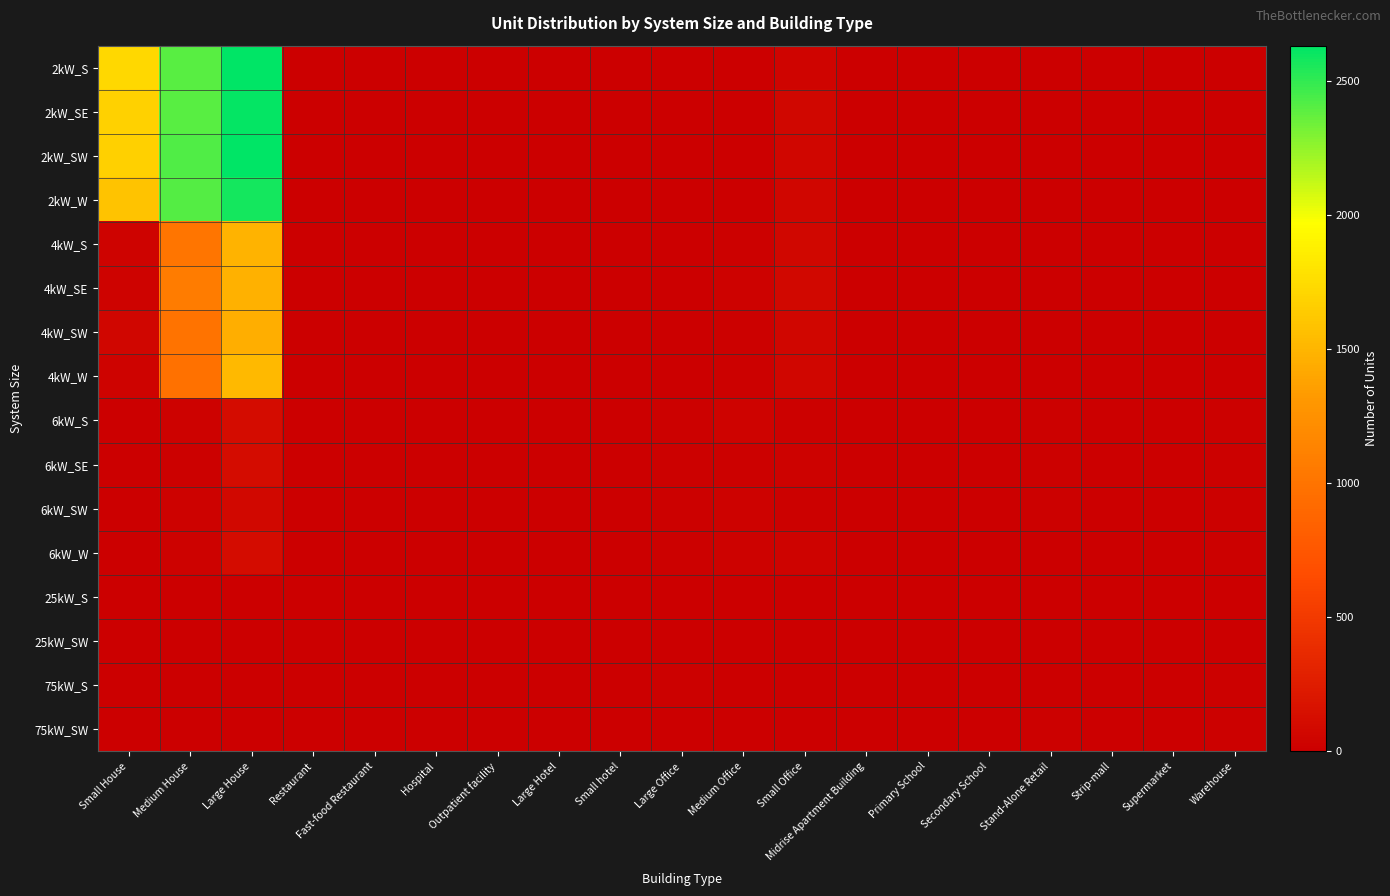

Which series has the largest range (max minus min)?

2kW_S